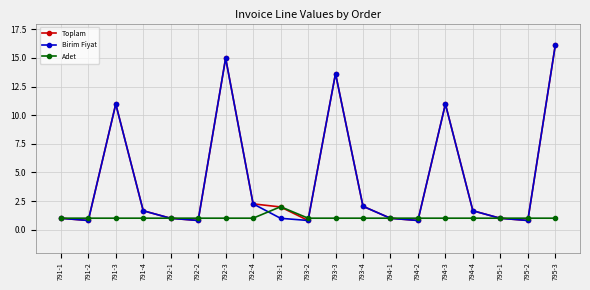

What is the value of the Toplam point at the 9th from the left?

2.0